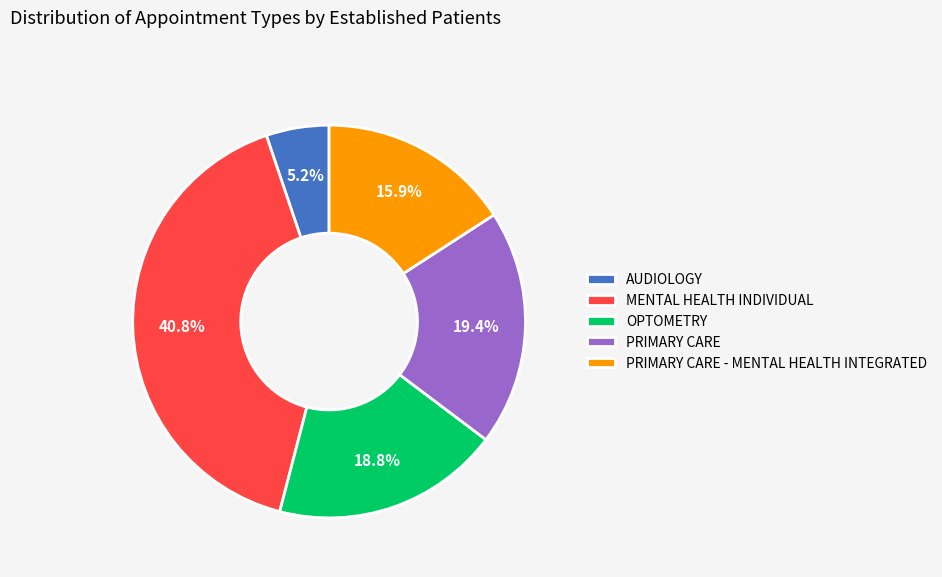

Count the number of slices in the pie.

5